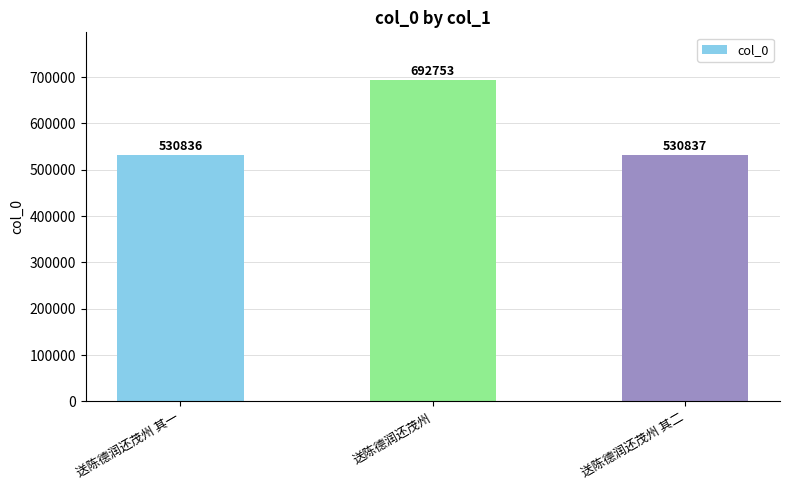

What is the maximum value shown in the chart?

692753